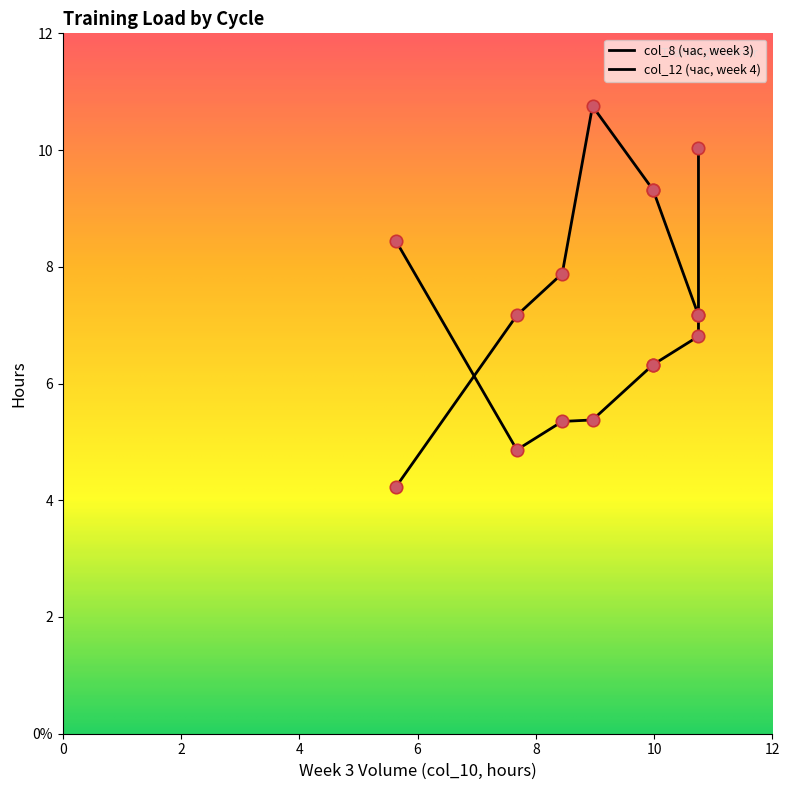

Which series reaches the minimum Y coordinate?

col_8 (час, week 3)